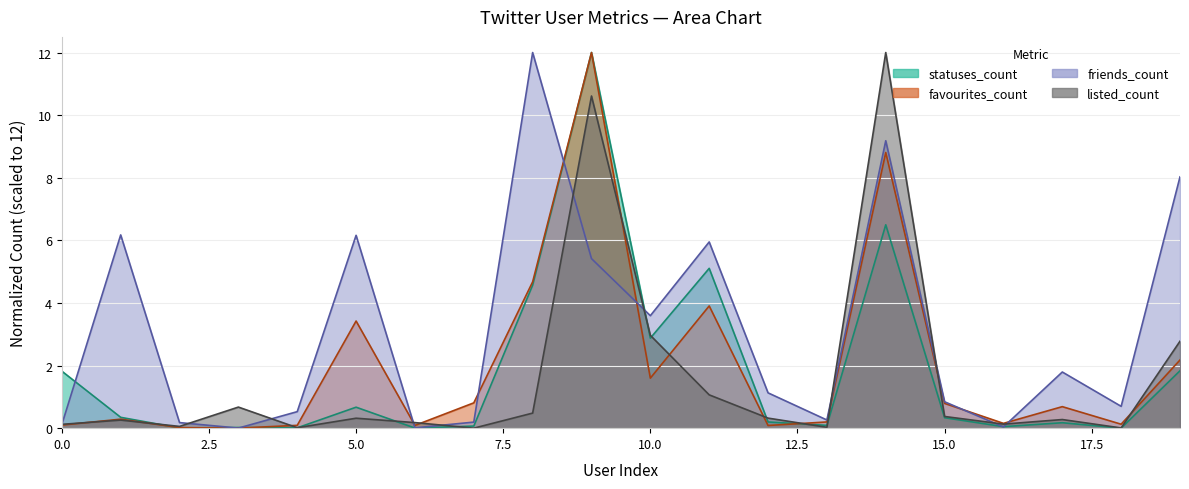

Where do listed_count and friends_count first cross each other?

0 and 1